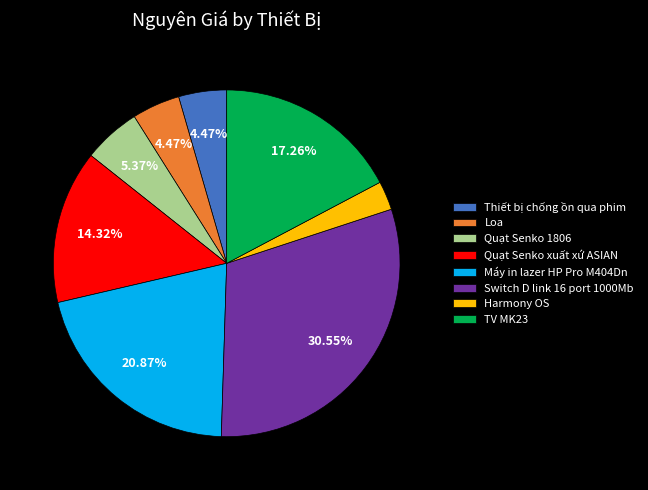

Approximately how many times larger is the value at Switch D link 16 port 1000Mb compared to Harmony OS?

11.4